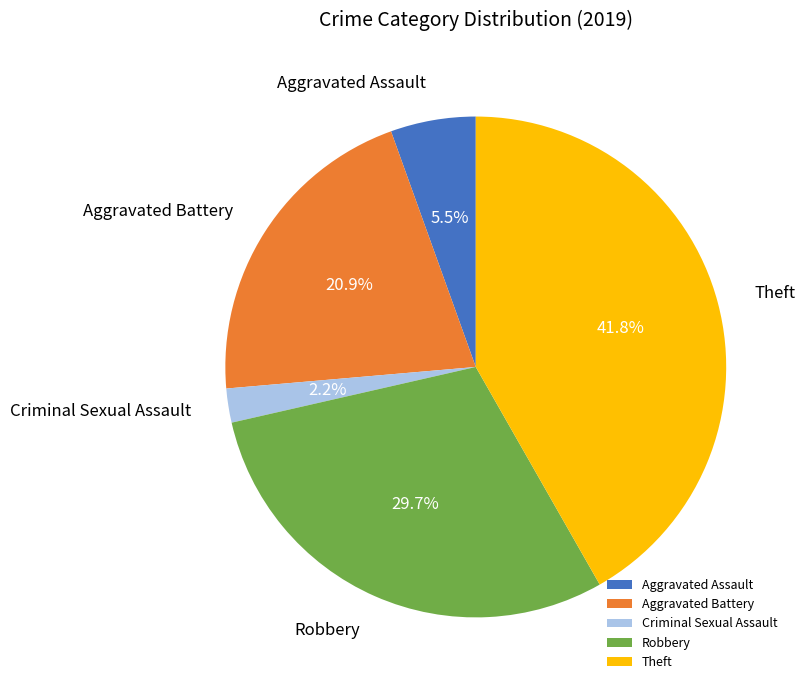

Is Criminal Sexual Assault the majority of the pie?

No